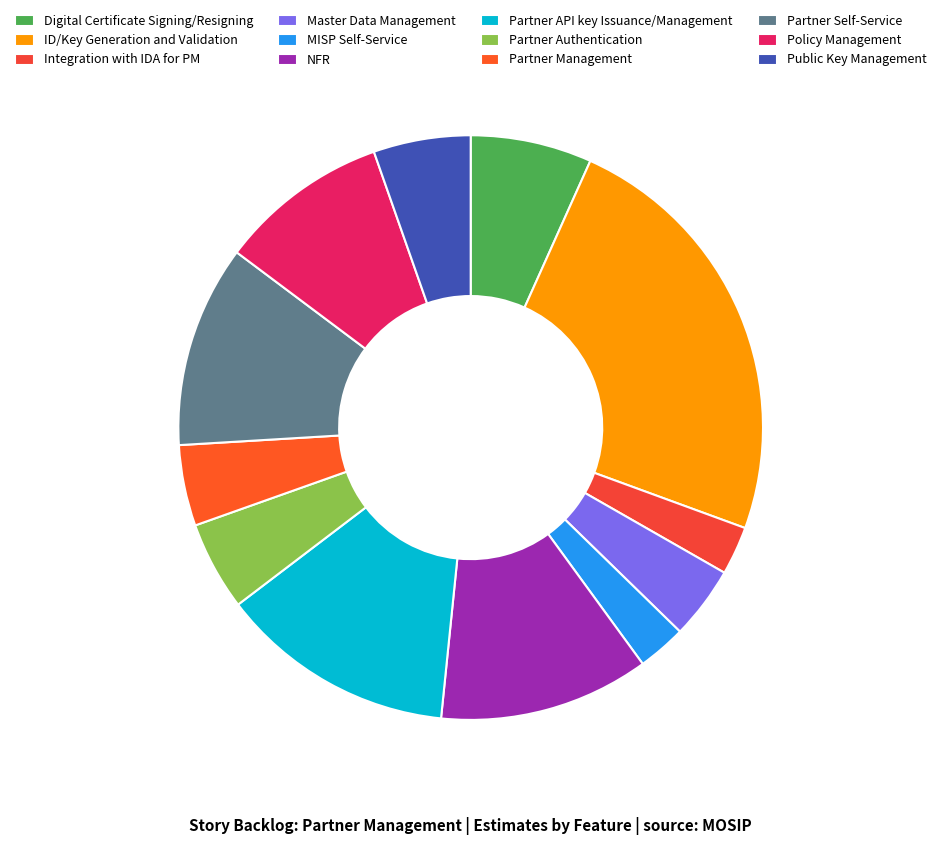

Which slice is the smallest?

Integration with IDA for PM